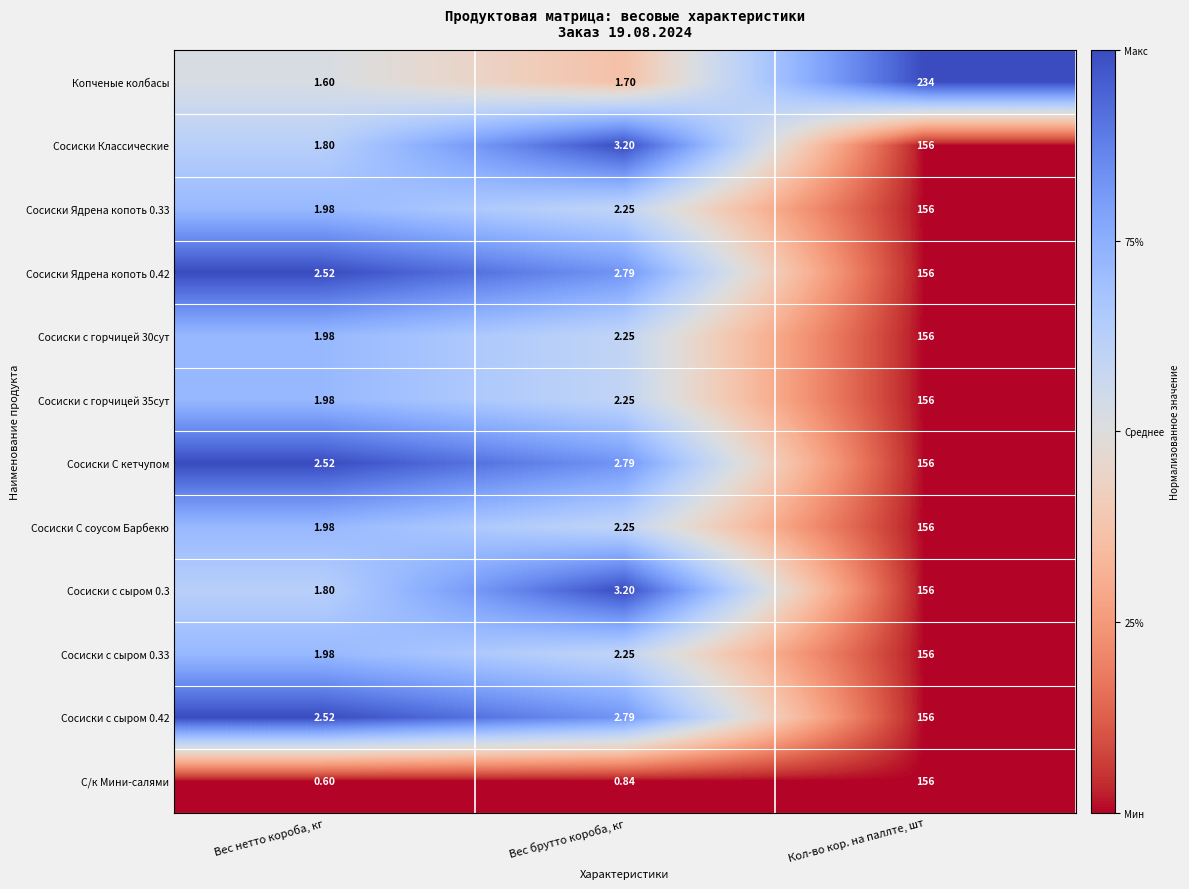

Where is Копченые колбасы nearest to the value 117?

Вес брутто короба, кг